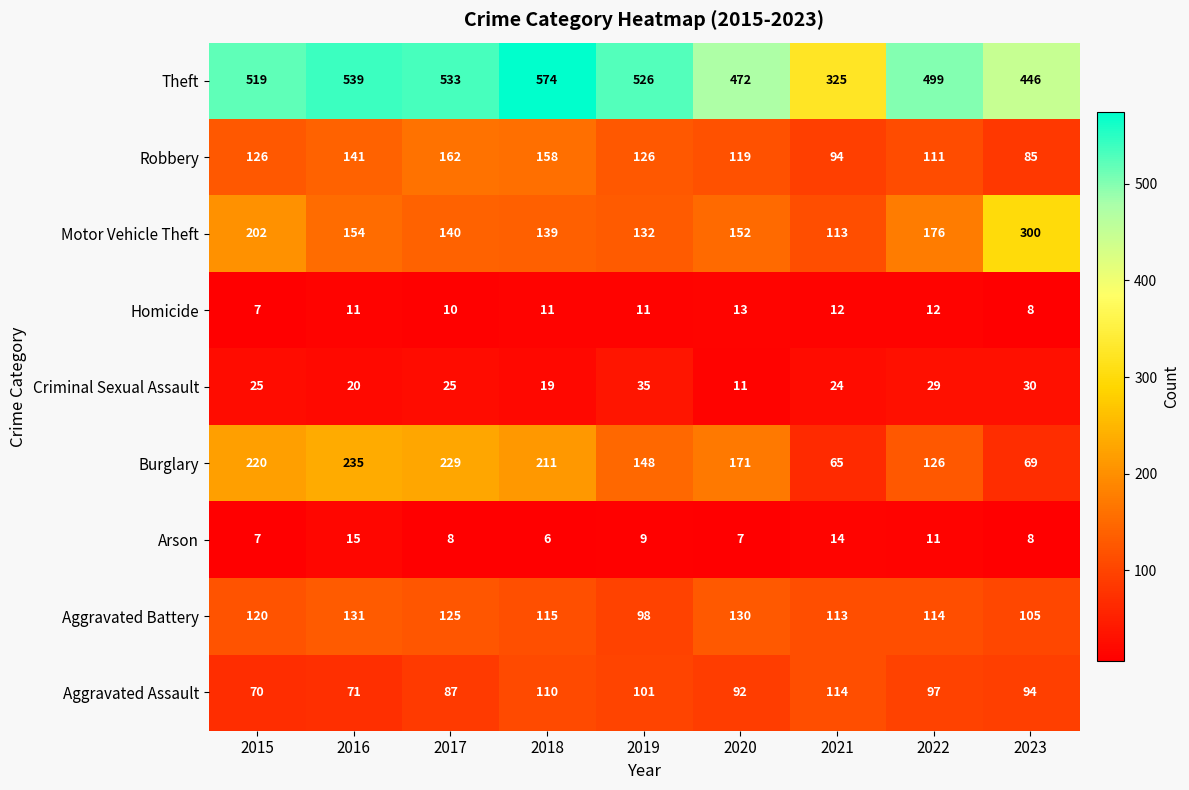

At which category does the chart reach its minimum across all series?

2018